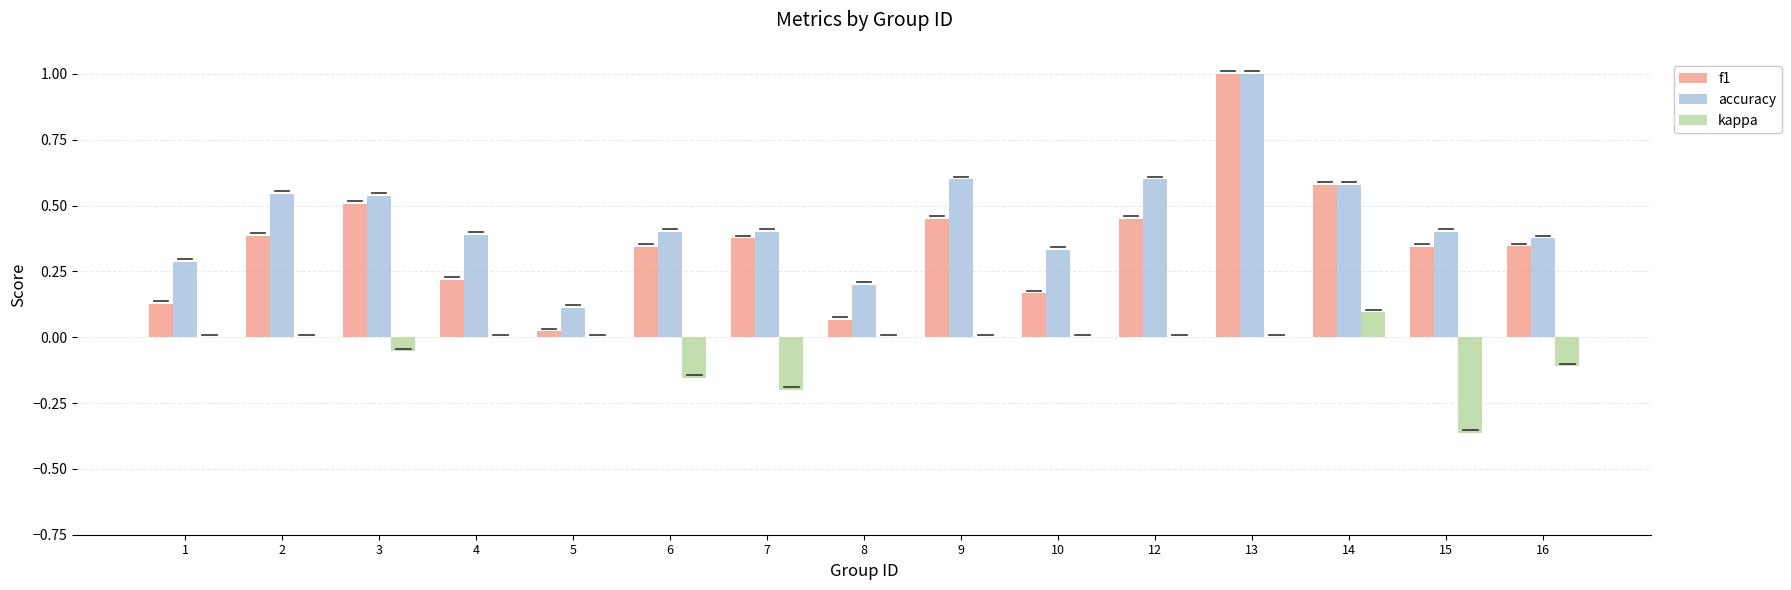

How many categories are shown in the chart?

15